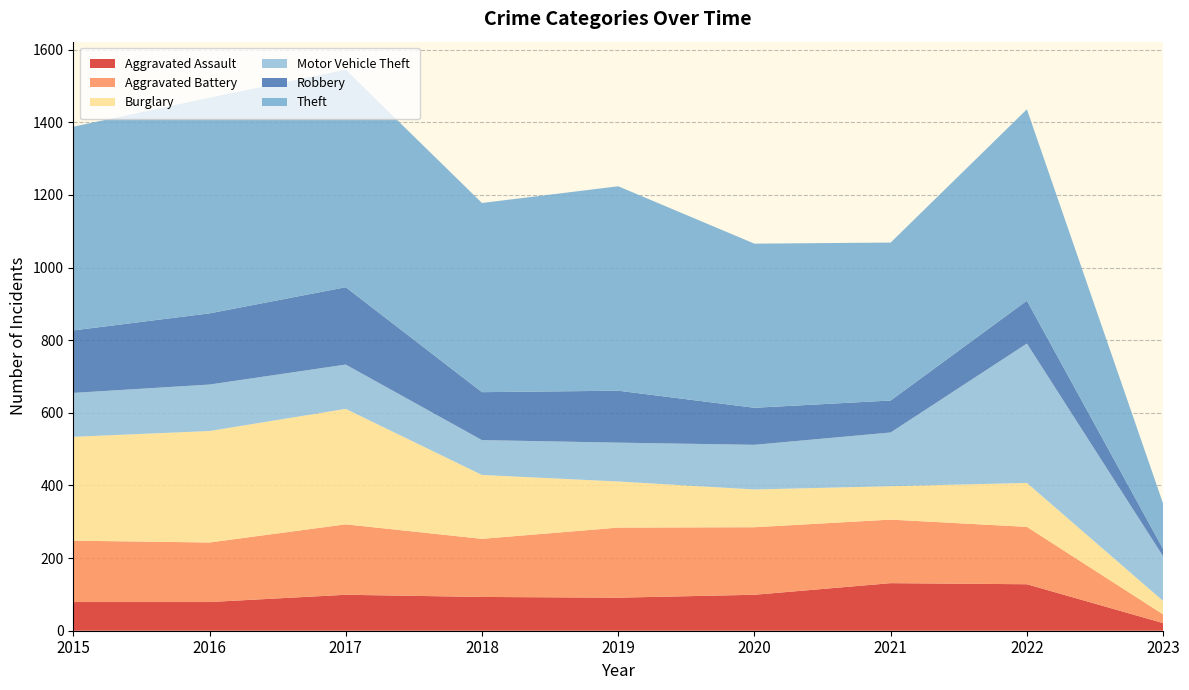

Reading right to left, what are all the values shown in this chart?

Aggravated Assault: 21	128	131	99	91	93	99	79	79
Aggravated Battery: 24	158	175	186	193	160	194	164	169
Burglary: 37	121	92	104	127	176	318	307	286
Motor Vehicle Theft: 123	384	148	123	107	96	122	128	121
Robbery: 20	118	88	102	143	132	213	196	172
Theft: 125	527	435	452	563	521	599	594	561